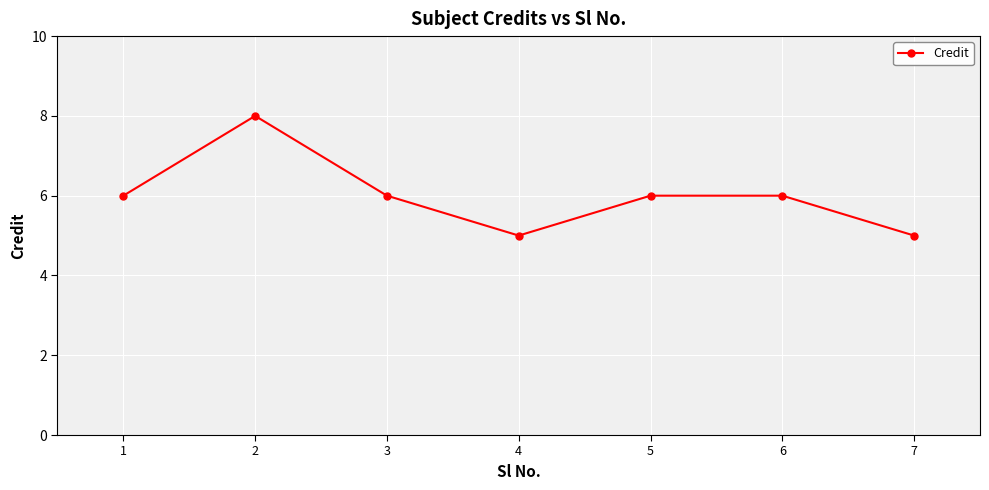

What is the sum of all values?

42